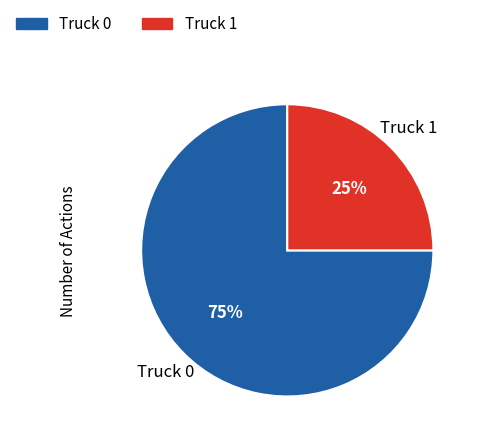

True or false: Truck 0 accounts for 81% of the total.

False